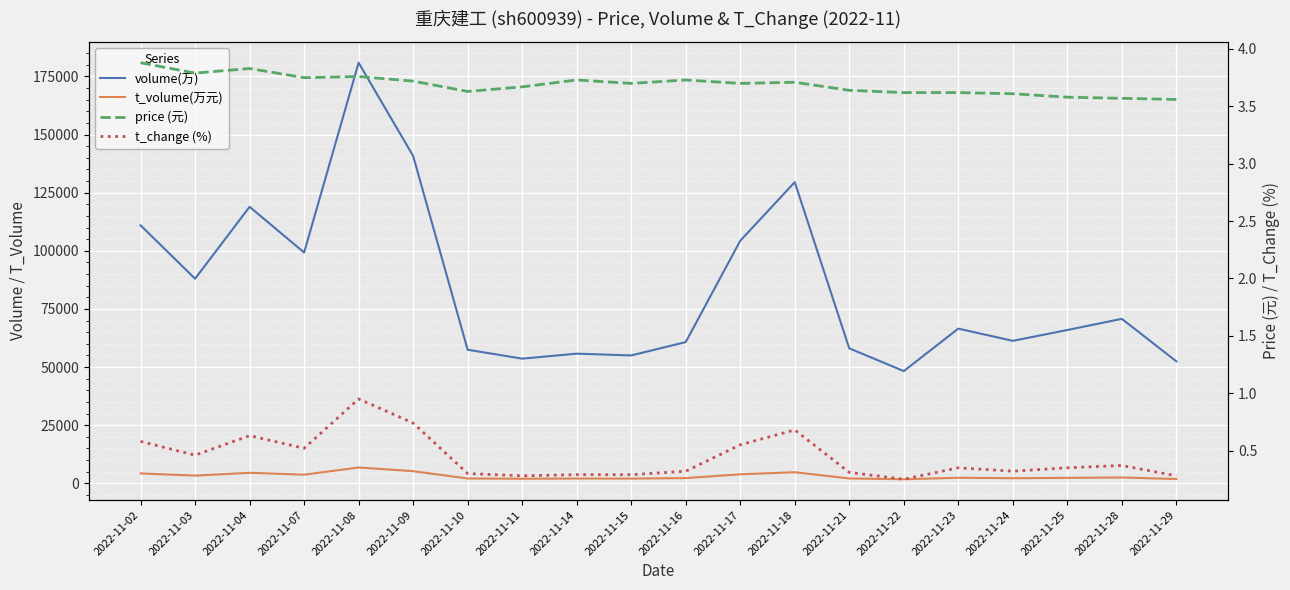

True or false: price (元) and volume(万) cross at least once.

False